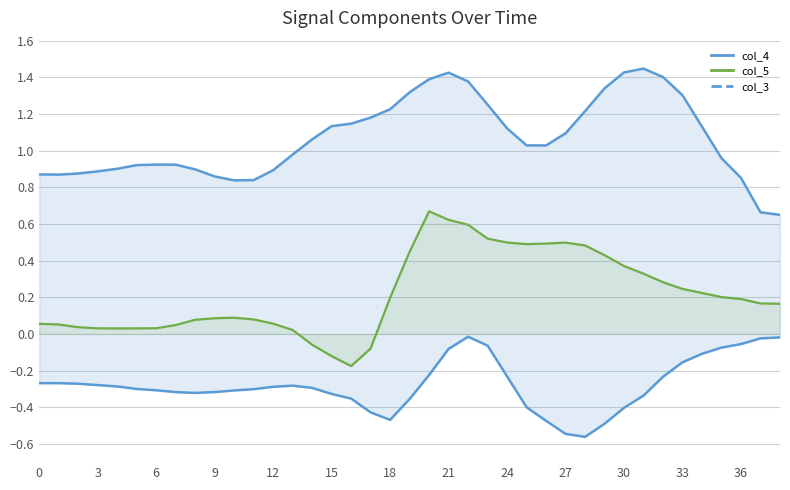

What is the sum of all col_3 line values?

-10.9